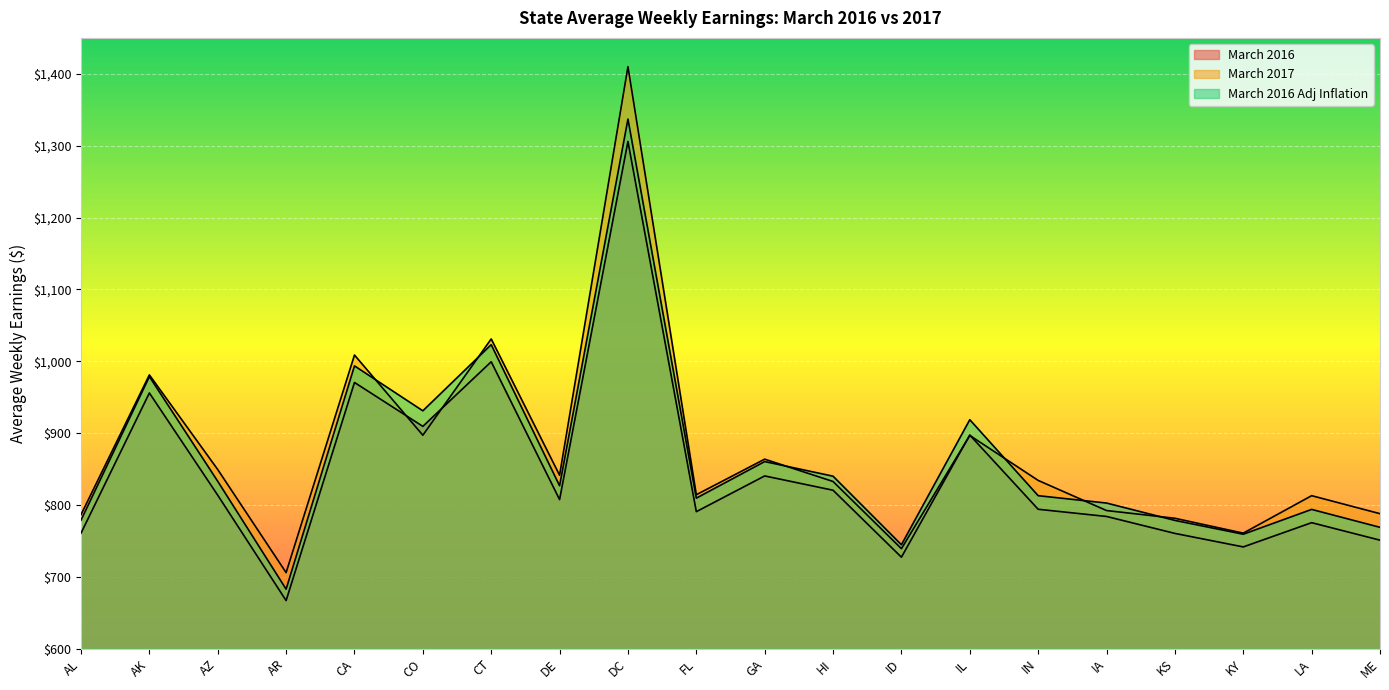

Rank the series by their average value, from highest to lowest.

March 2017, March 2016 Adj Inflation, March 2016